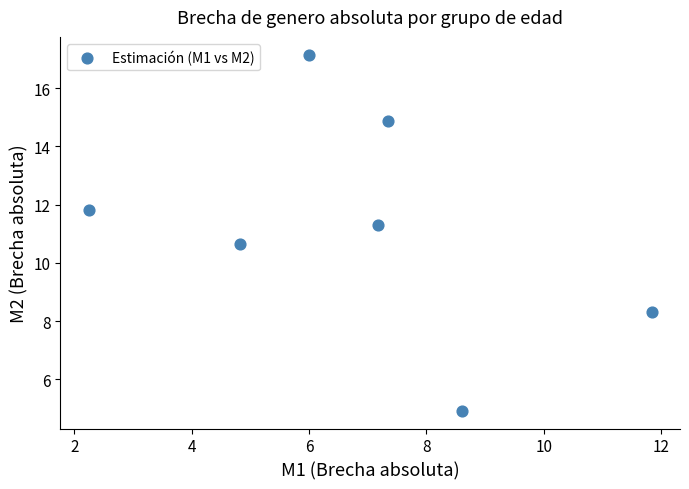

What is the range of Y values (max minus min)?

12.2